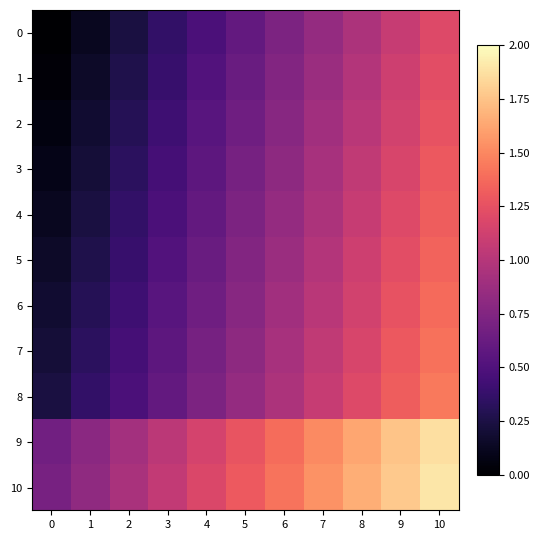

Reading left to right, what are all the values shown in this chart?

0: 0=0.0	1=0.1	2=0.2	3=0.4	4=0.5	5=0.6	6=0.7	7=0.8	8=1.0	9=1.1	10=1.2
1: 0=0.0	1=0.1	2=0.3	3=0.4	4=0.5	5=0.6	6=0.8	7=0.9	8=1.0	9=1.1	10=1.2
2: 0=0.1	1=0.2	2=0.3	3=0.4	4=0.5	5=0.7	6=0.8	7=0.9	8=1.0	9=1.1	10=1.3
3: 0=0.1	1=0.2	2=0.3	3=0.5	4=0.6	5=0.7	6=0.8	7=0.9	8=1.1	9=1.2	10=1.3
4: 0=0.1	1=0.2	2=0.4	3=0.5	4=0.6	5=0.7	6=0.8	7=1.0	8=1.1	9=1.2	10=1.3
5: 0=0.1	1=0.3	2=0.4	3=0.5	4=0.6	5=0.8	6=0.9	7=1.0	8=1.1	9=1.2	10=1.3
6: 0=0.2	1=0.3	2=0.4	3=0.5	4=0.7	5=0.8	6=0.9	7=1.0	8=1.1	9=1.3	10=1.4
7: 0=0.2	1=0.3	2=0.4	3=0.6	4=0.7	5=0.8	6=0.9	7=1.1	8=1.2	9=1.3	10=1.4
8: 0=0.2	1=0.4	2=0.5	3=0.6	4=0.7	5=0.8	6=1.0	7=1.1	8=1.2	9=1.3	10=1.4
9: 0=0.7	1=0.8	2=0.9	3=1.0	4=1.1	5=1.3	6=1.4	7=1.5	8=1.6	9=1.8	10=1.9
10: 0=0.7	1=0.8	2=0.9	3=1.1	4=1.2	5=1.3	6=1.4	7=1.5	8=1.7	9=1.8	10=1.9